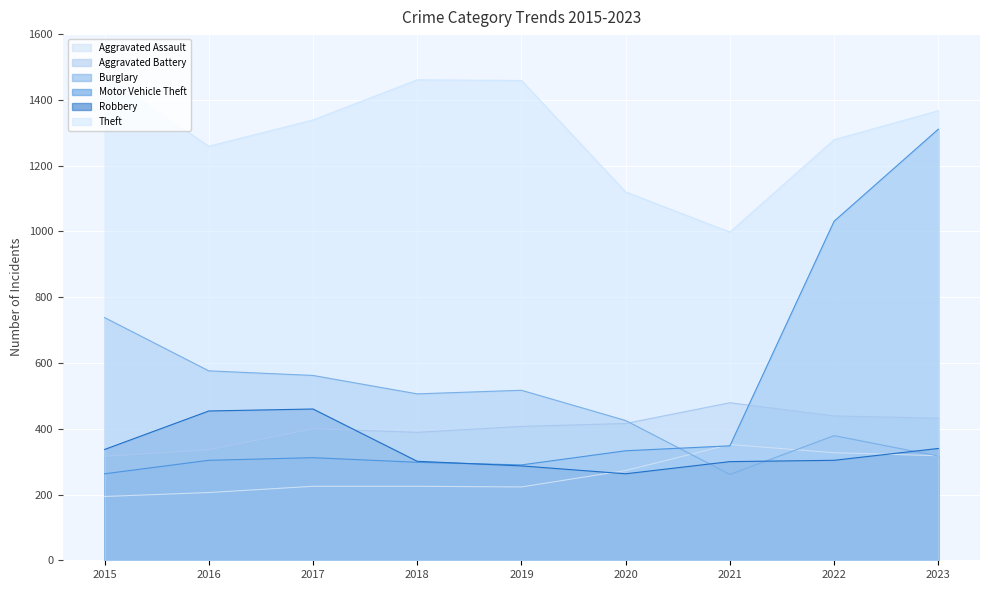

At which category is the sum across all series the highest?

2023